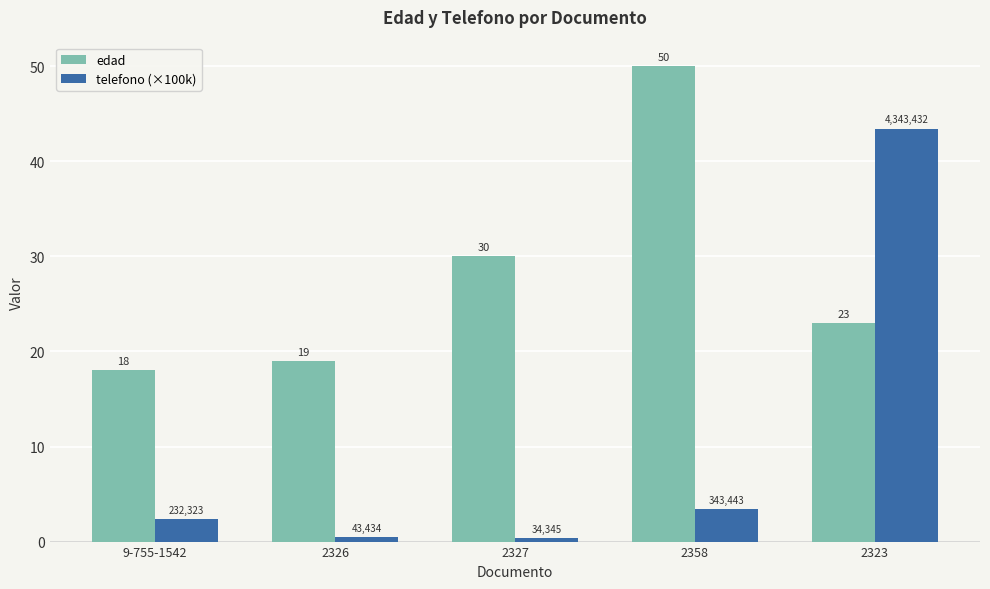

Which series has the largest total across all categories?

edad